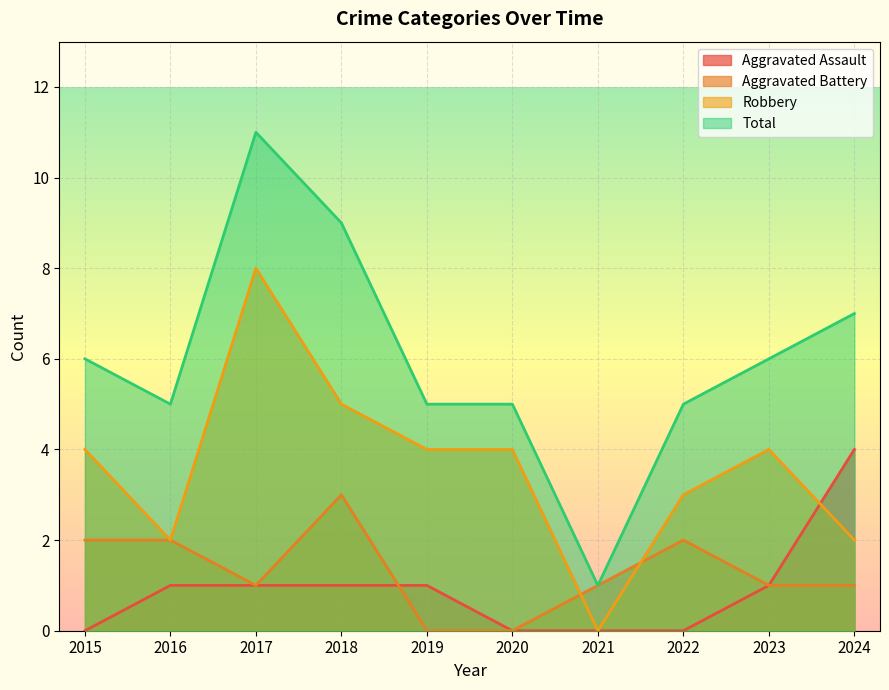

What are all the series names shown in the legend?

Aggravated Assault, Aggravated Battery, Robbery, Total